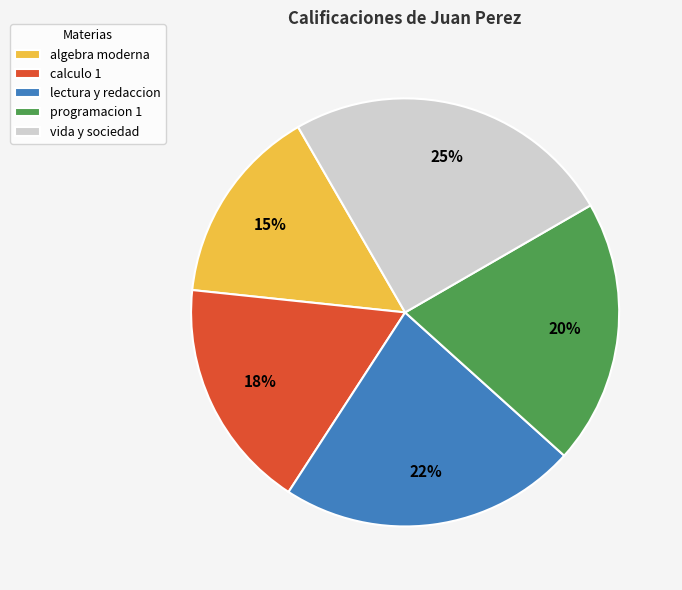

How many slices are in this pie chart?

5